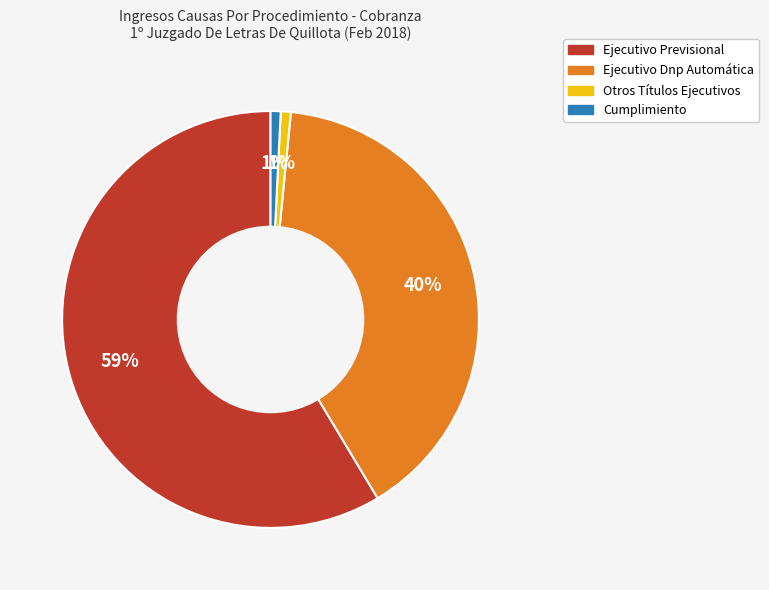

Is Ejecutivo Previsional the majority of the pie?

Yes